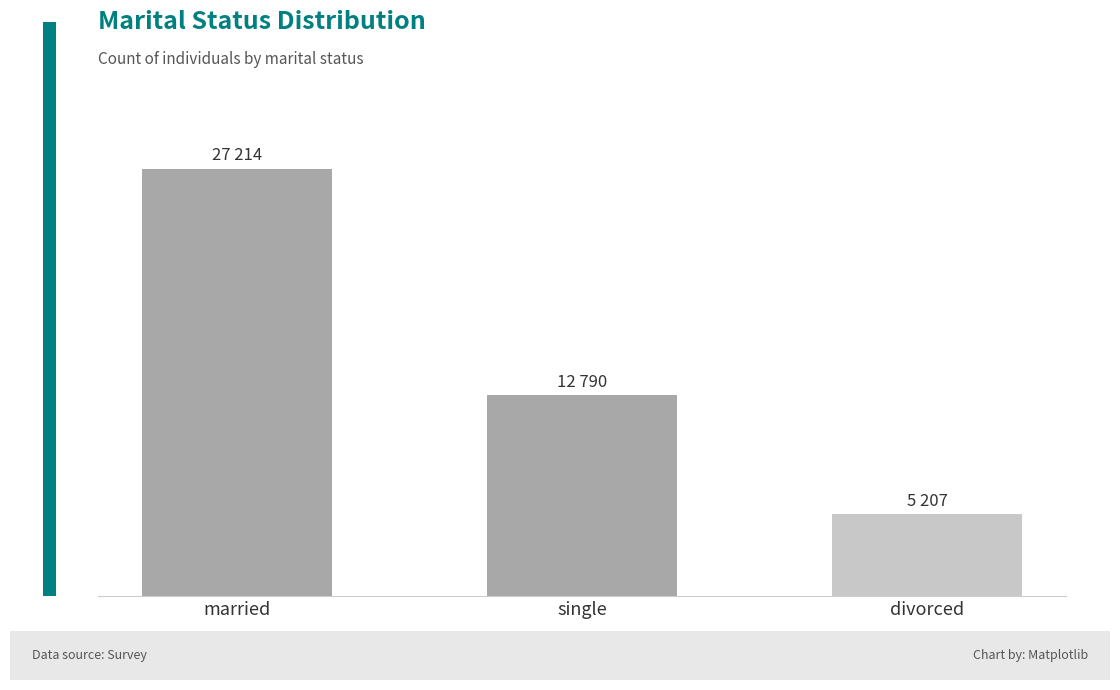

Does the chart contain any negative values?

No